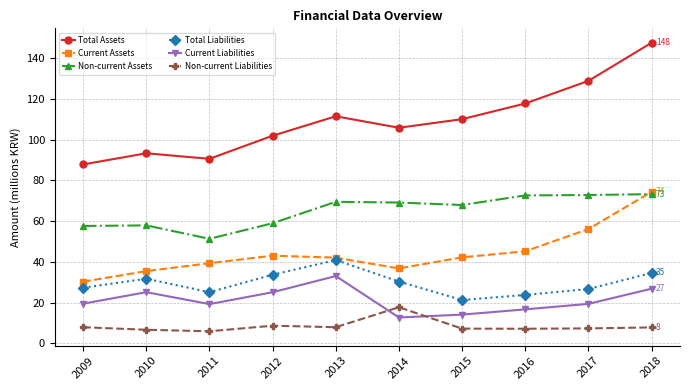

At which category does Current Liabilities reach its first local valley?

2011